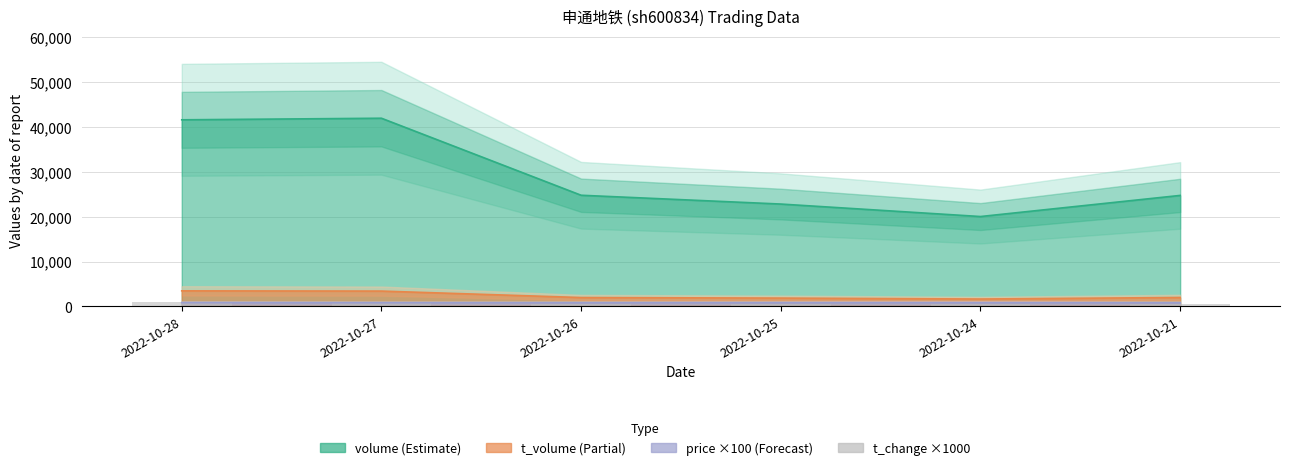

List the labels in order of value, largest first.

2022-10-27, 2022-10-28, 2022-10-26, 2022-10-21, 2022-10-25, 2022-10-24